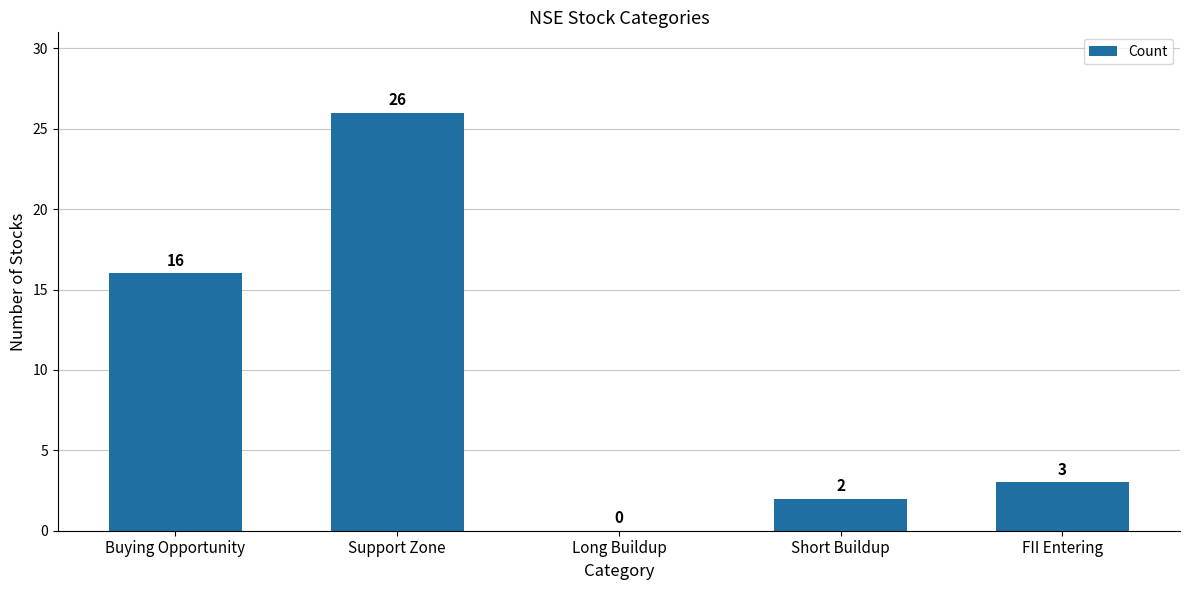

Where does the data first go above 3?

Buying Opportunity